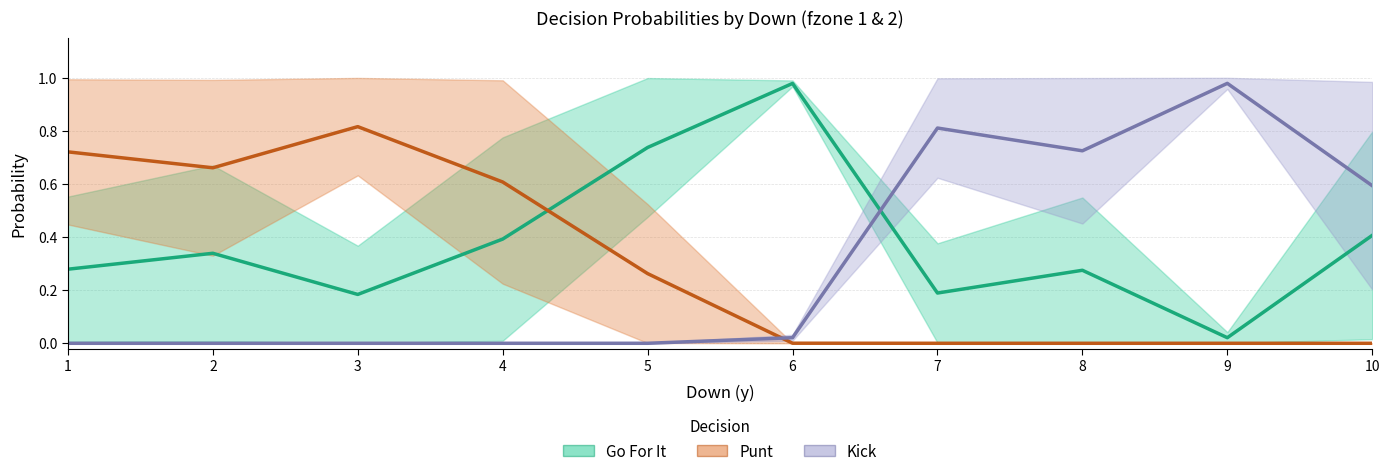

How many intersections are there between Punt (mean) and Kick (mean)?

1